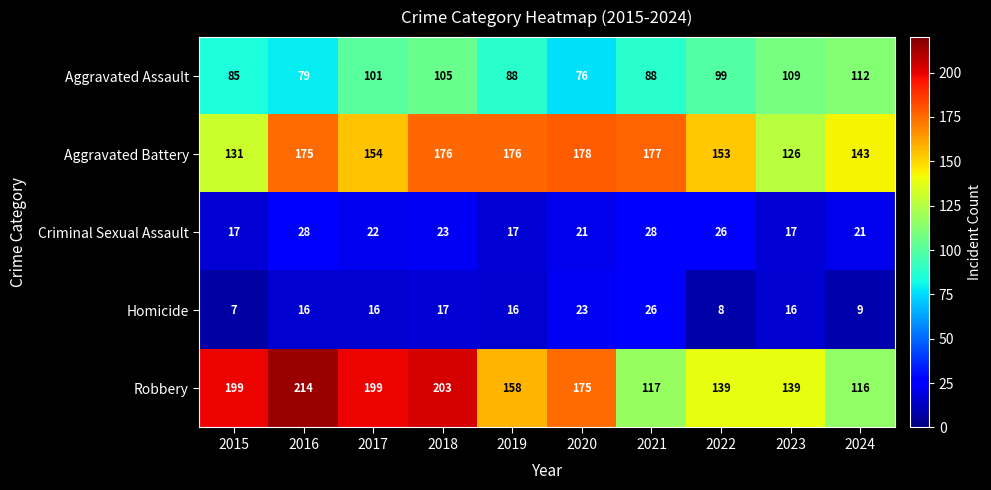

Count the number of data series in this chart.

5